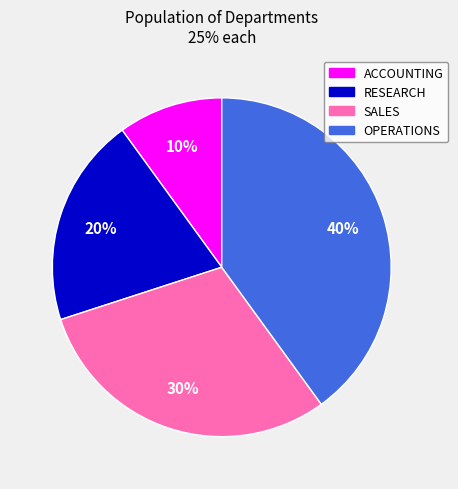

Does RESEARCH account for over 50% of the chart?

No